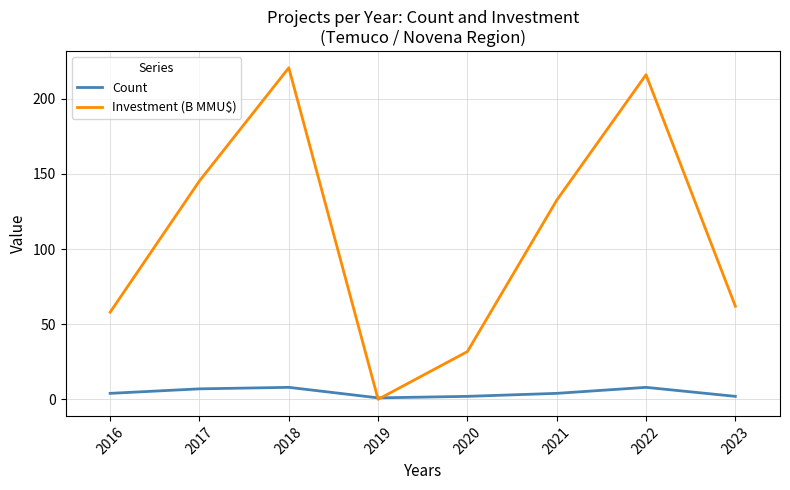

Is the value of Investment (B MMU$) at 2020 greater than the value of Count at 2020?

Yes